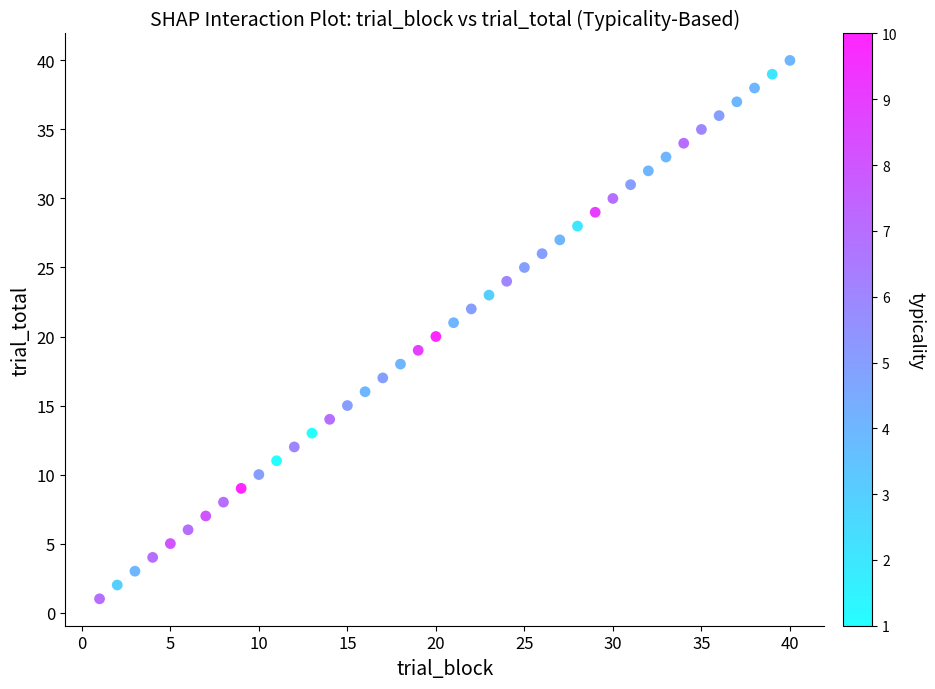

What is the range of X values (max minus min)?

39